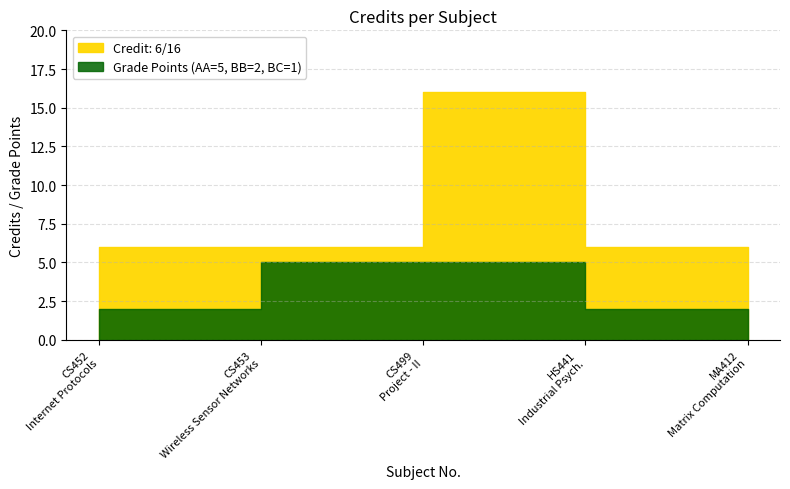

List the labels in order of value, largest first.

3, 1, 2, 4, 5